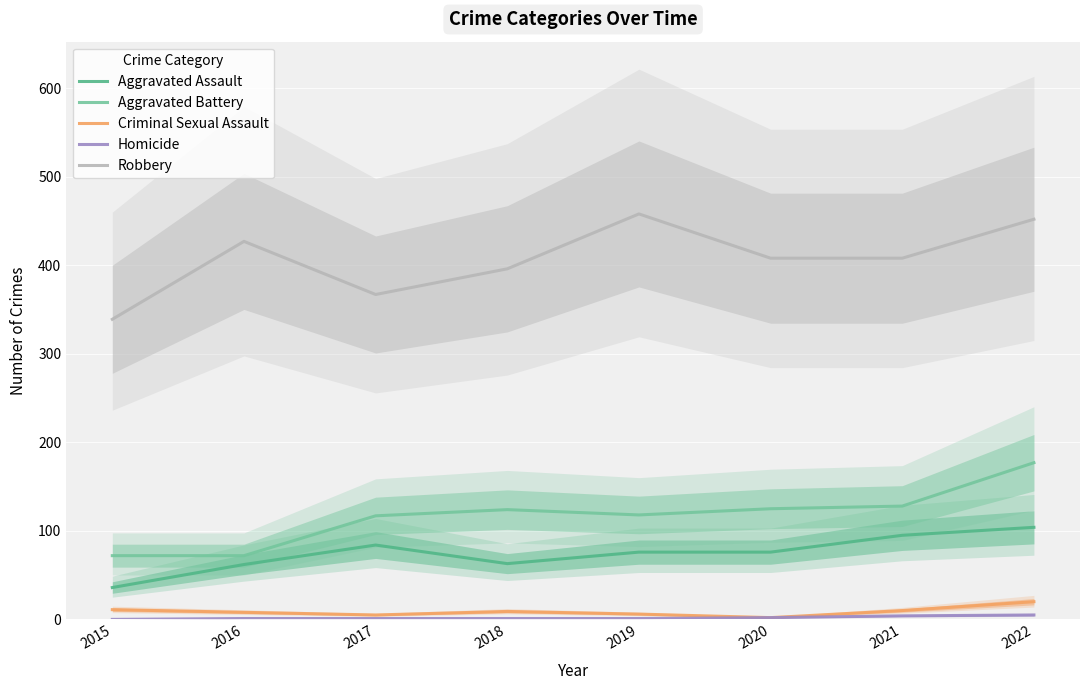

What is the sum of all Homicide values?

15